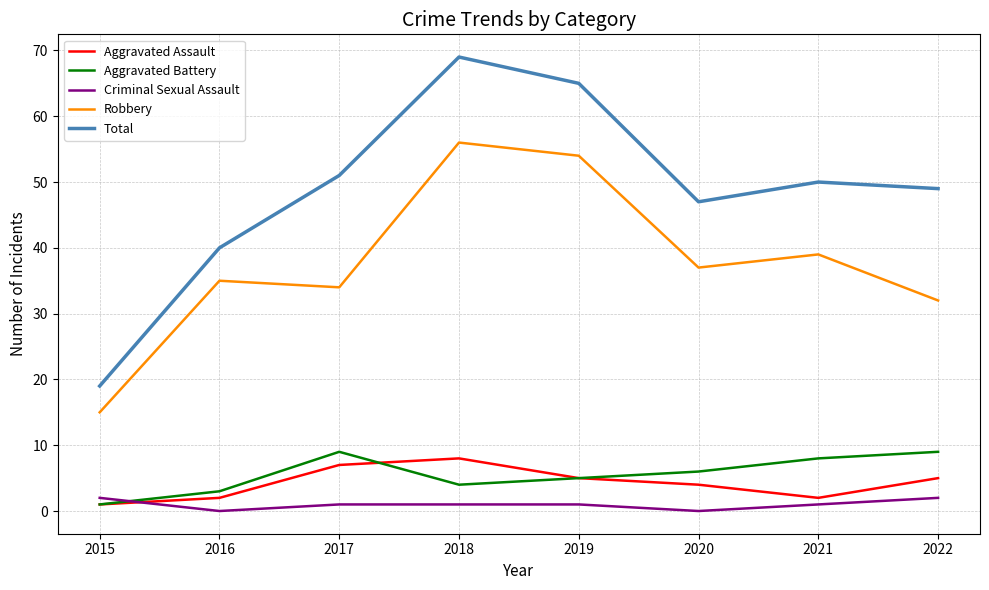

In Aggravated Battery, how many points are lower than both neighbors (excluding endpoints)?

1